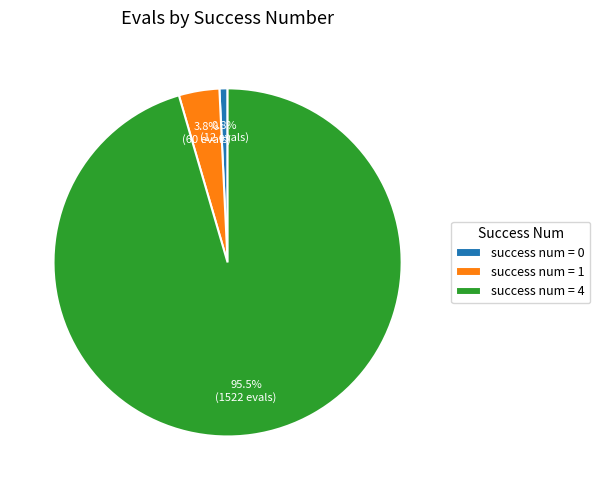

Count the number of slices in the pie.

3